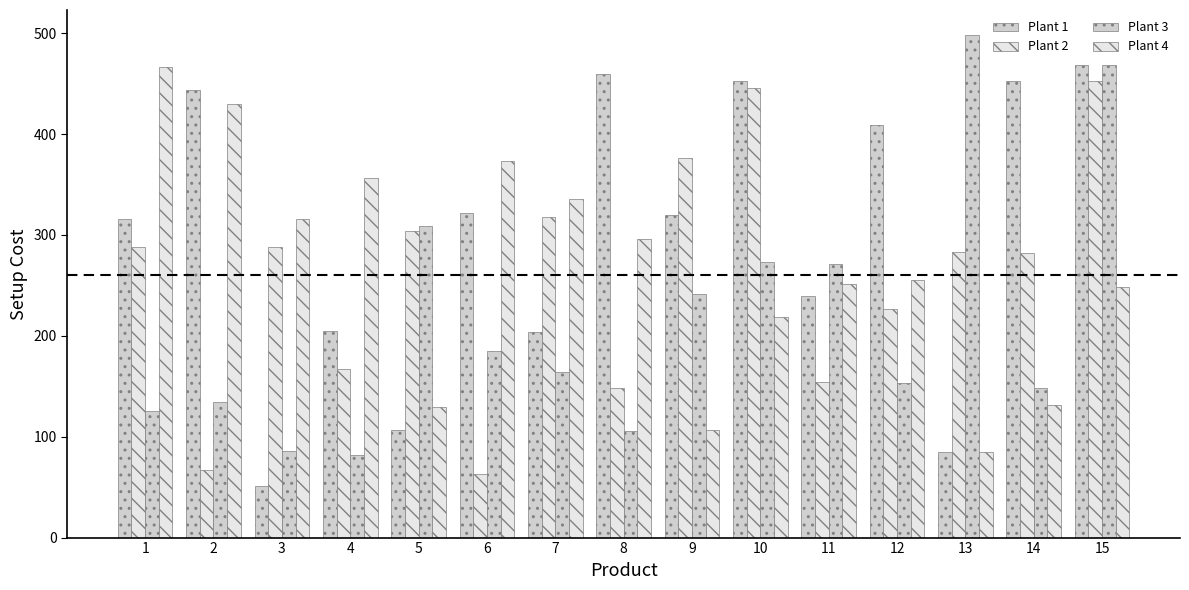

What is the difference between the Plant 4 values at 2 and 4?

74